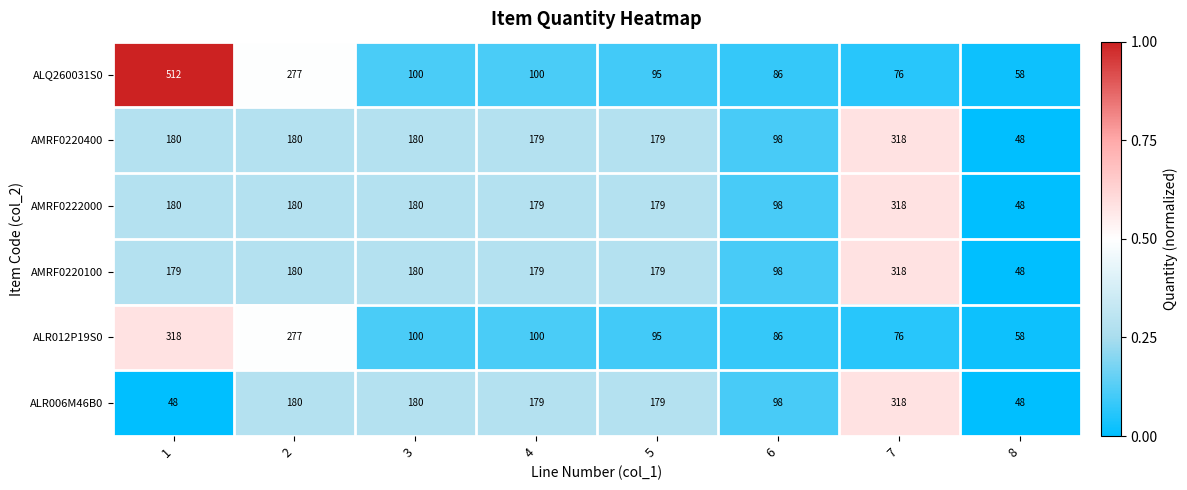

Which series has the widest spread of values?

ALQ260031S0